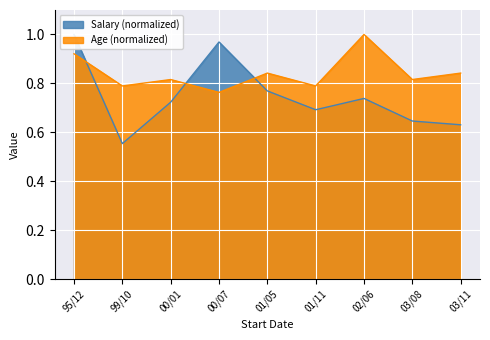

What is the maximum value for Age?

1.0